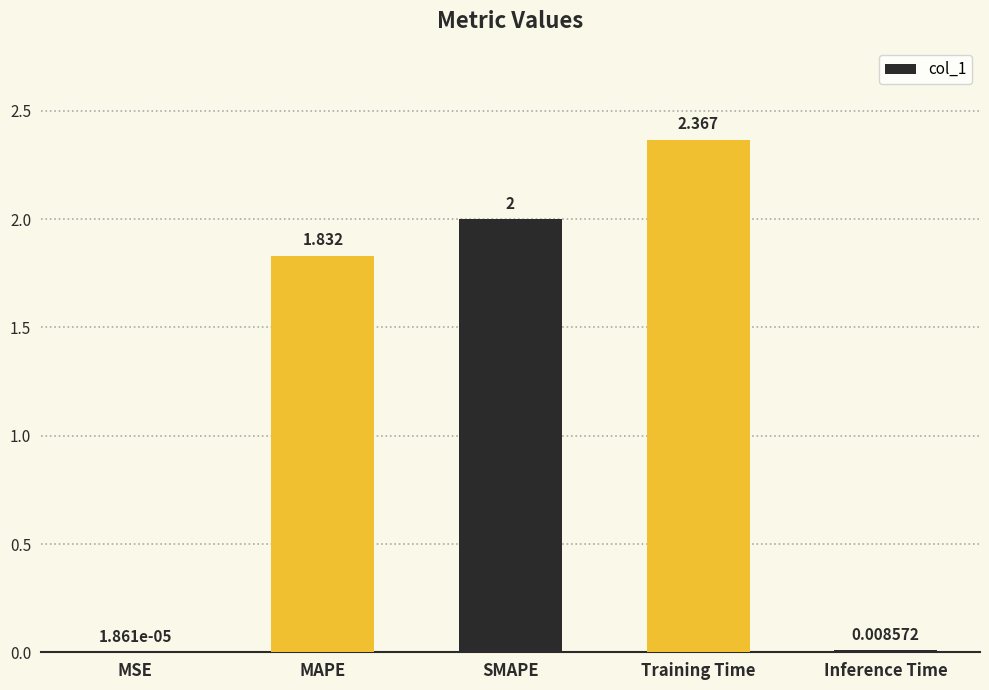

Which has a higher value, Inference Time or SMAPE?

SMAPE